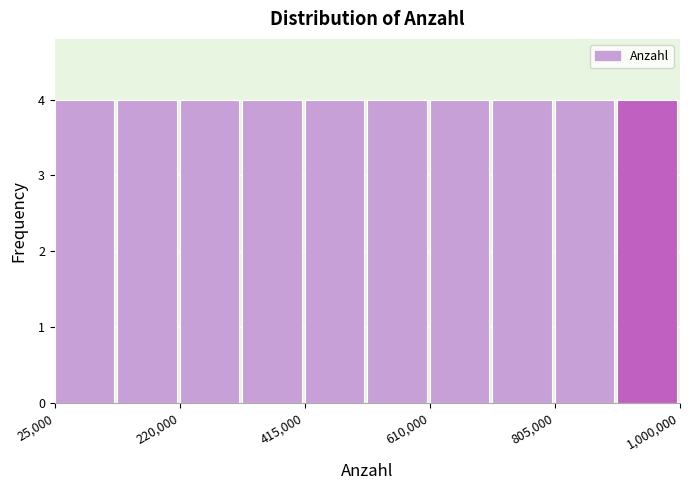

How tall is the bar that spans 900000 to 1000000 on the x-axis? Neither the bar edges nor the heights are printed on the chart, so give them approximately, as read against the axes.

4